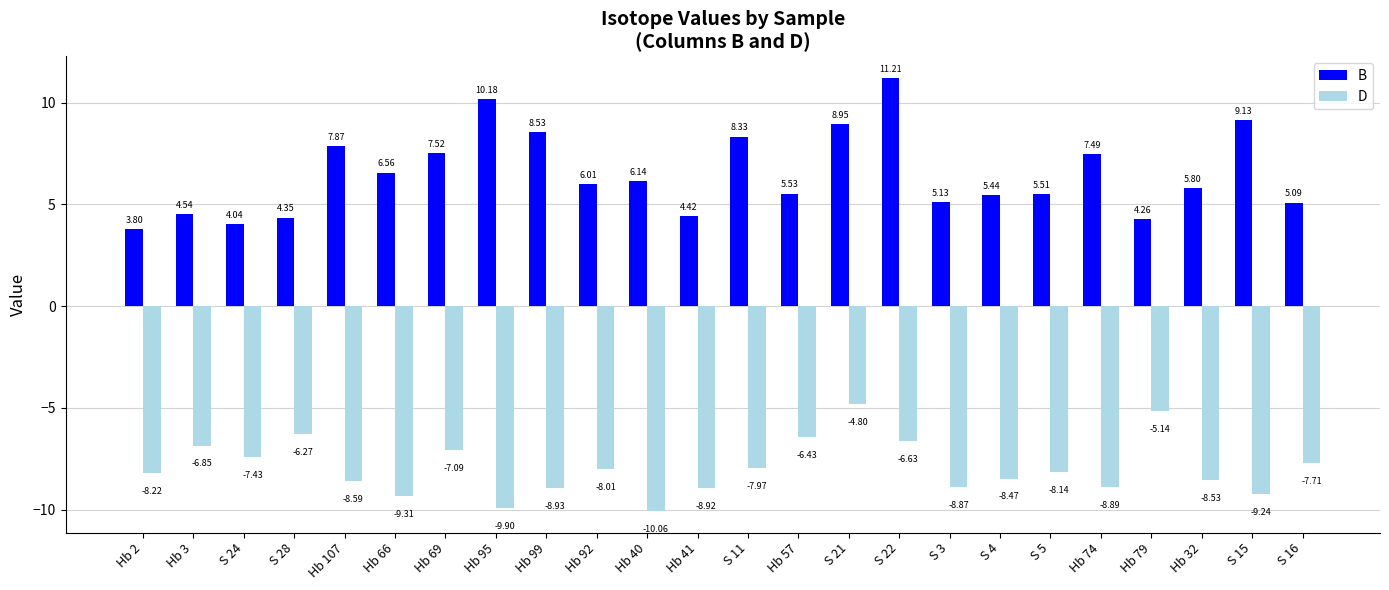

At S 5, list the series in order from smallest to largest.

D, B